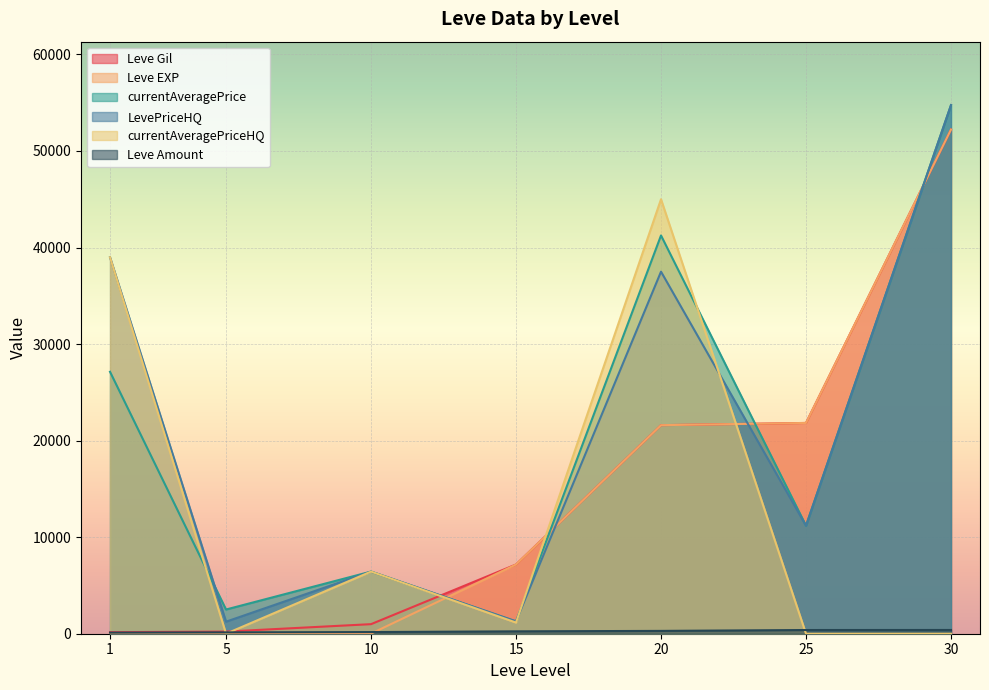

Which series changed the most between 5 and 30?

LevePriceHQ